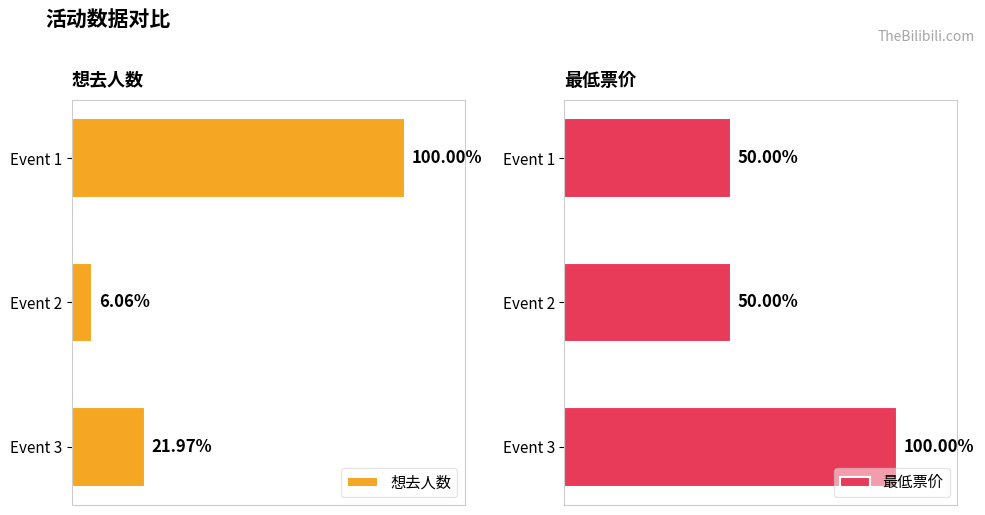

Is it true that 想去人数 equals 1169 at Event 3?

False